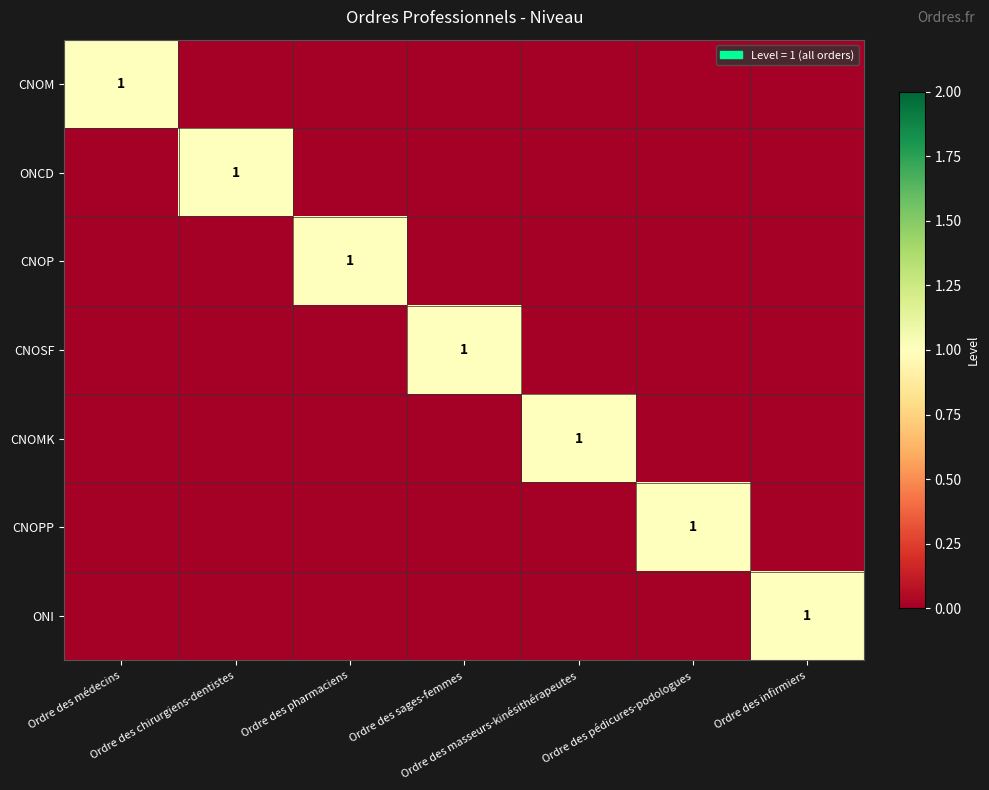

What is the sum of all ONI values?

1